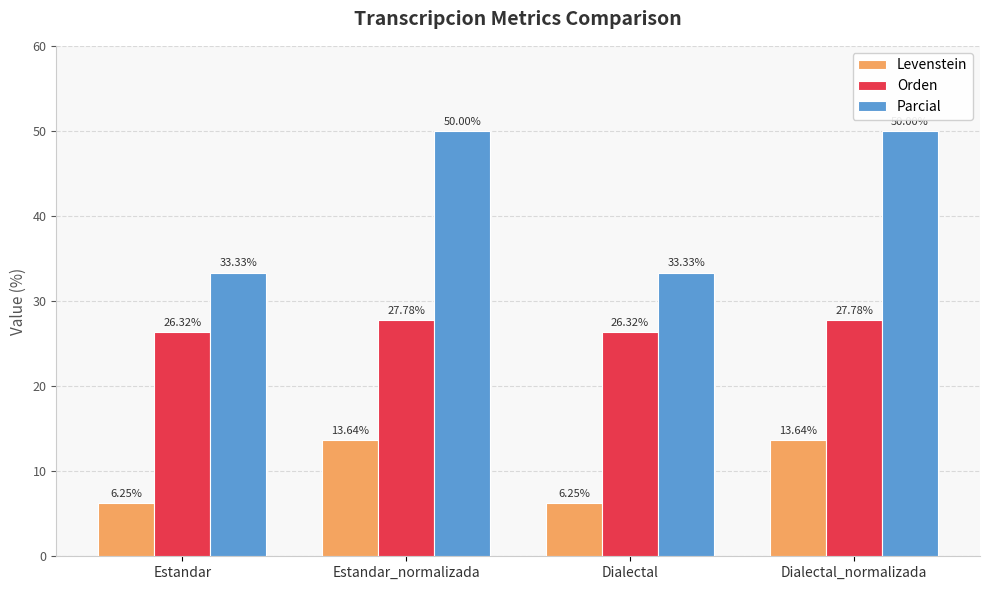

The Parcial series shows 50.0 at Estandar_normalizada. True or false?

True